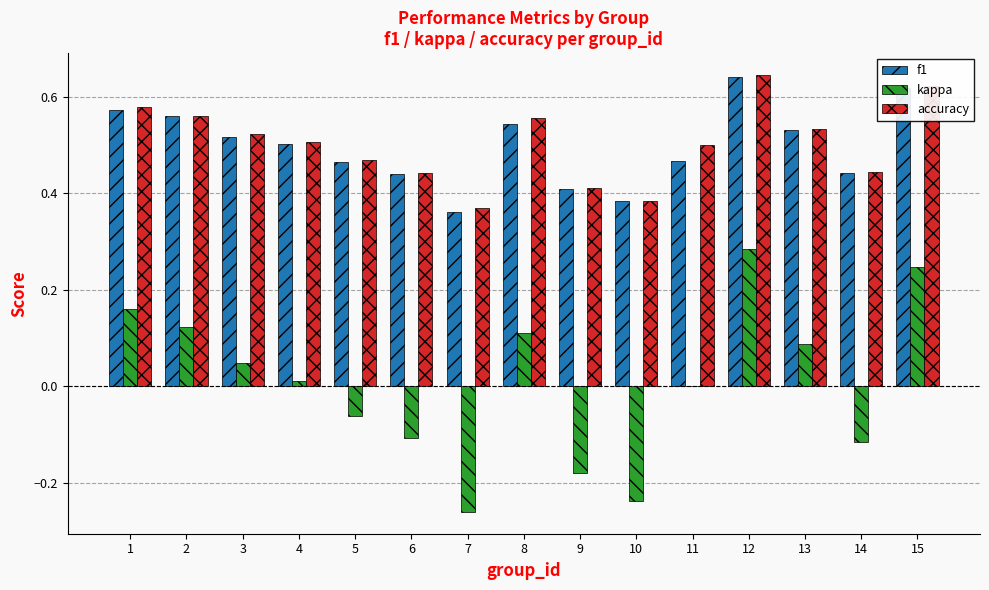

Which category has the highest value in the accuracy series?

12